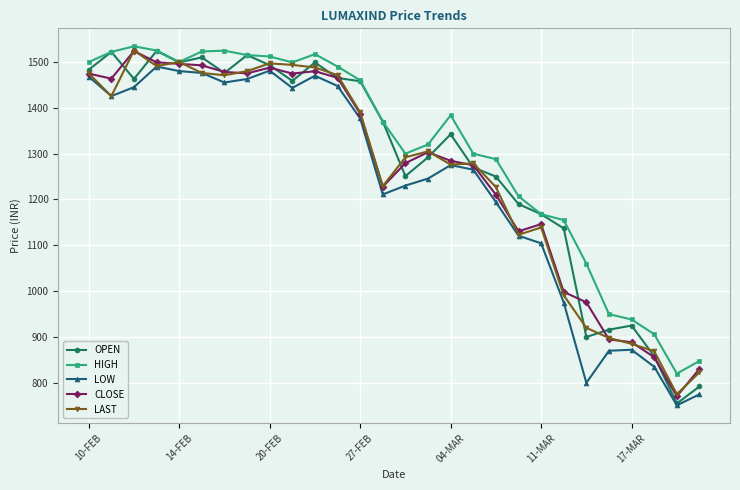

True or false: CLOSE has more than 0 interior local peaks.

True